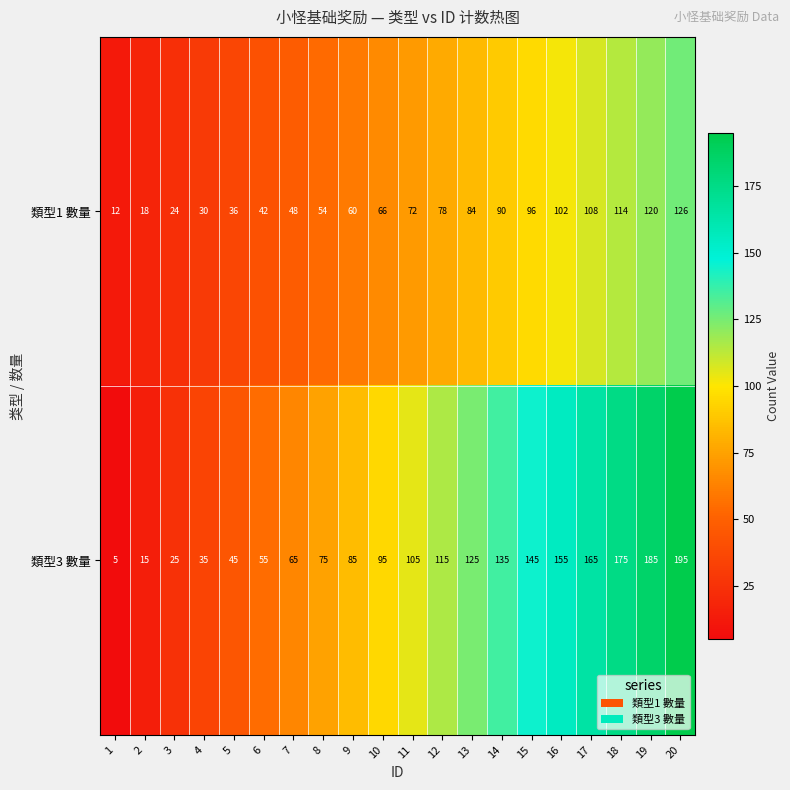

What is the highest value of the 類型3 數量 series?

195